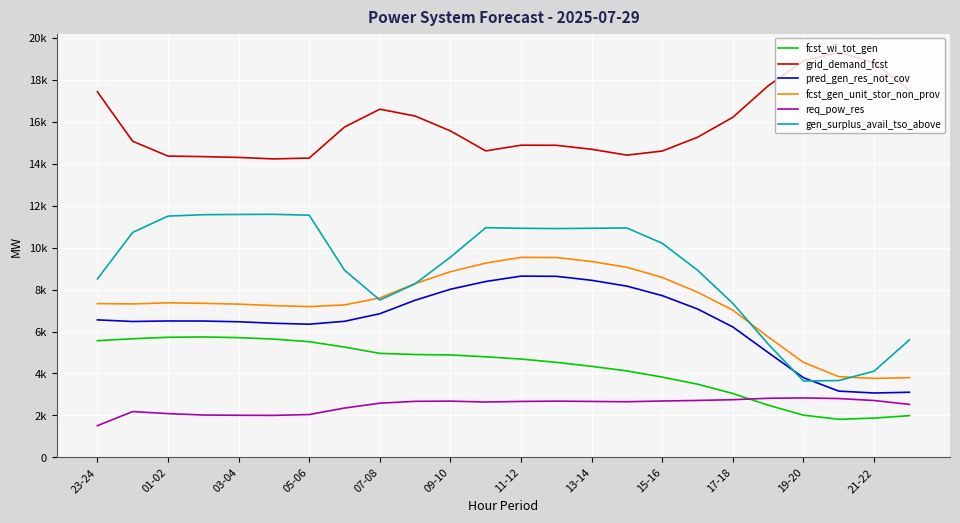

What are all the series names shown in the legend?

fcst_wi_tot_gen, grid_demand_fcst, pred_gen_res_not_cov, fcst_gen_unit_stor_non_prov, req_pow_res, gen_surplus_avail_tso_above